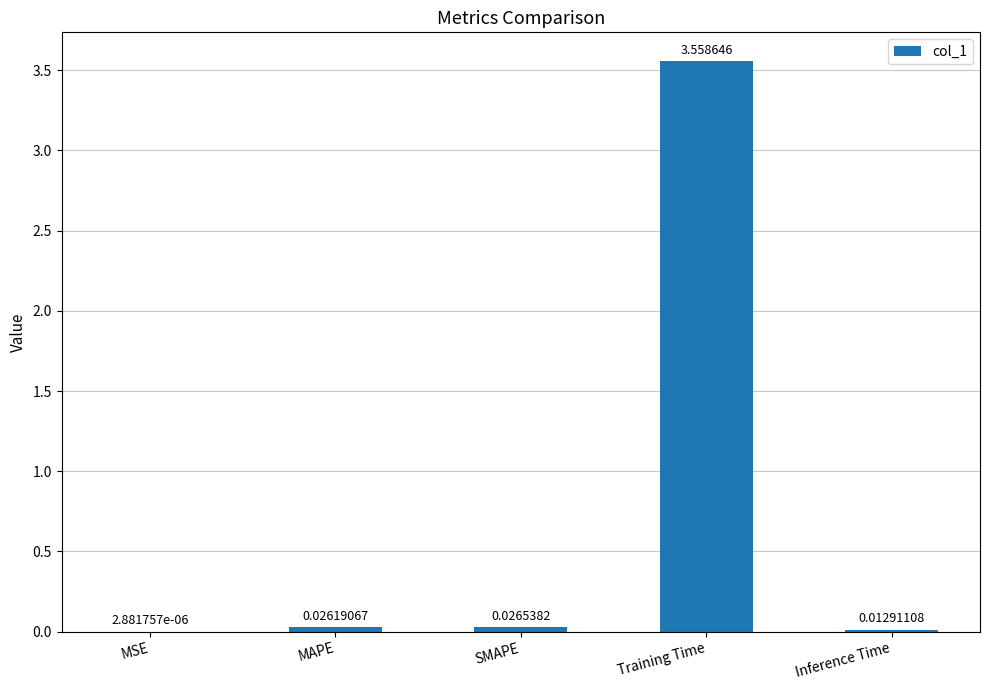

How many categories are shown in the chart?

5